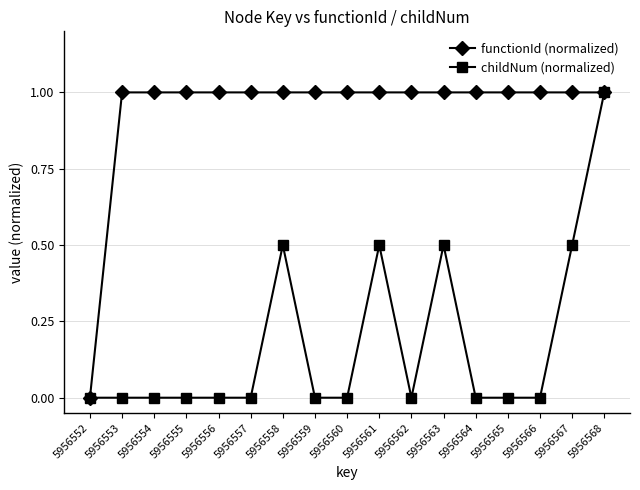

At which category is the sum across all series the highest?

5956568